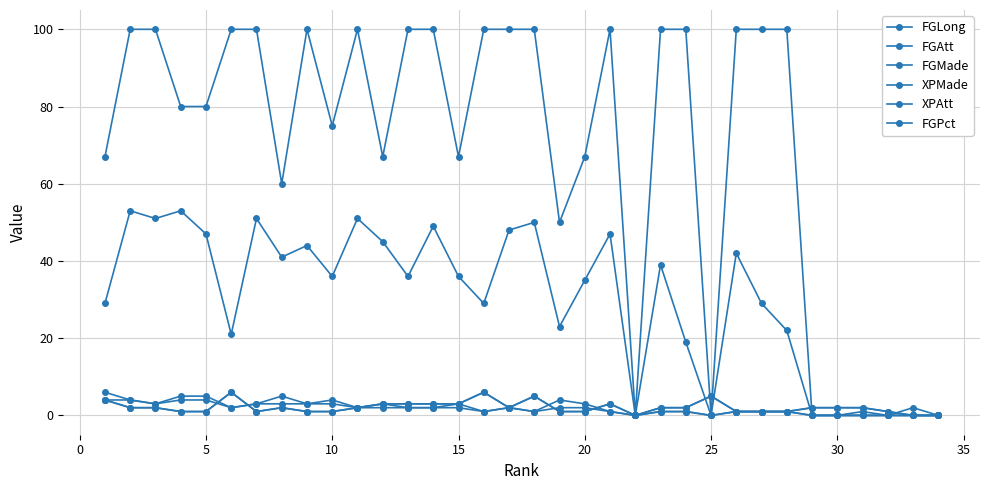

Is this an area chart (filled region under the line)?

No